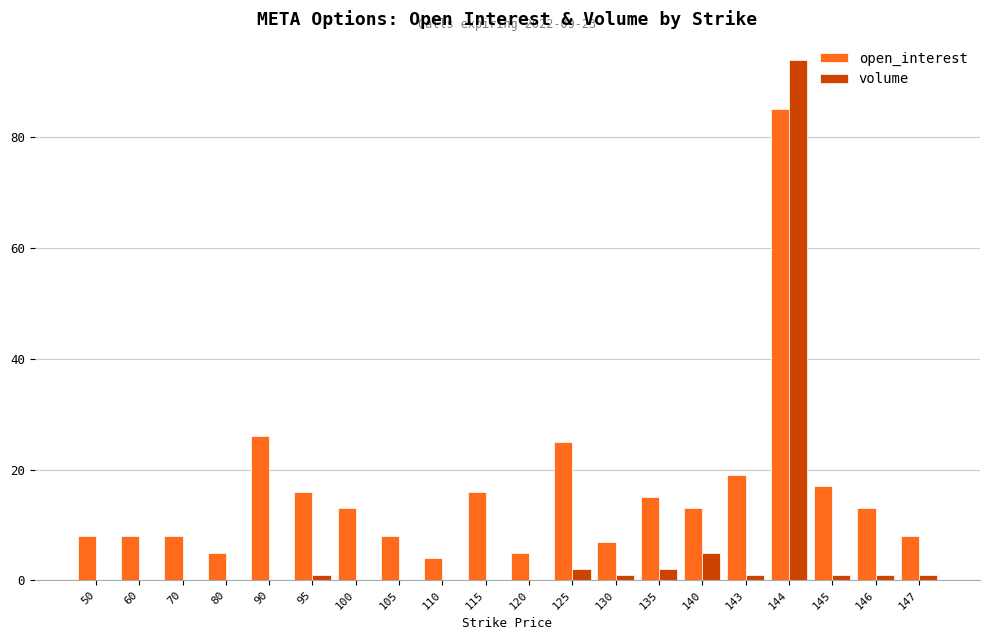

The open_interest series shows 11 at 105. True or false?

False